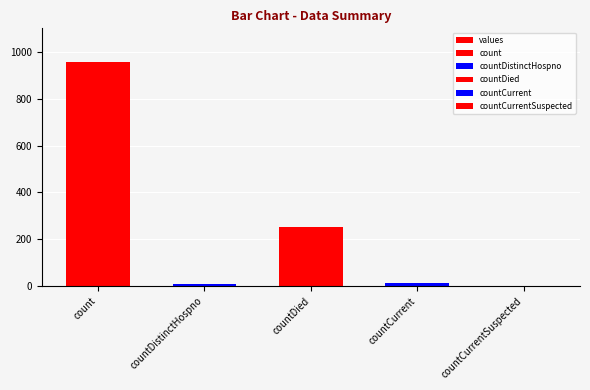

Reading left to right, transcribe all the data shown in this chart.

956	10	253	13	0